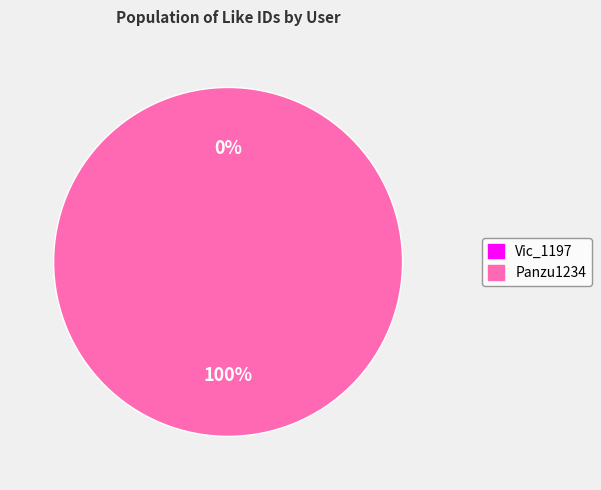

To the nearest percent, what portion does Panzu1234 represent?

100%